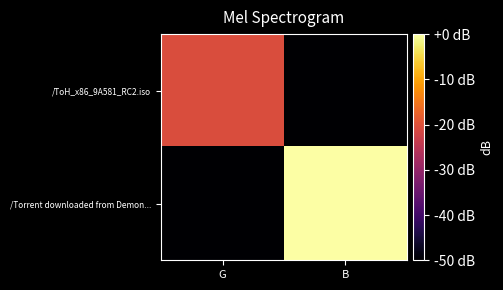

What is the difference between the highest and lowest values at G?

132.8